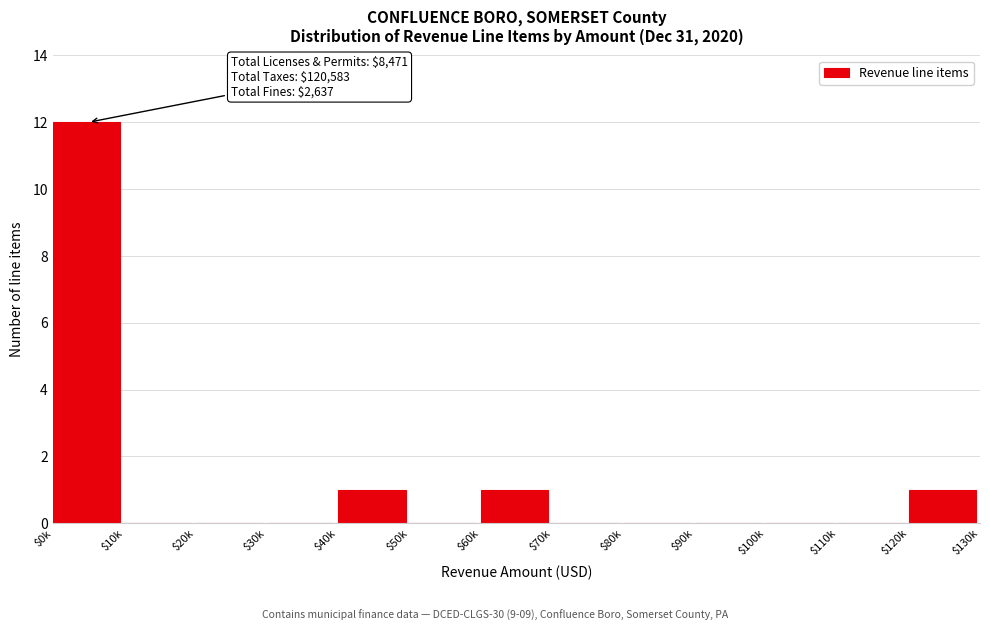

What is the sum of all values?

15